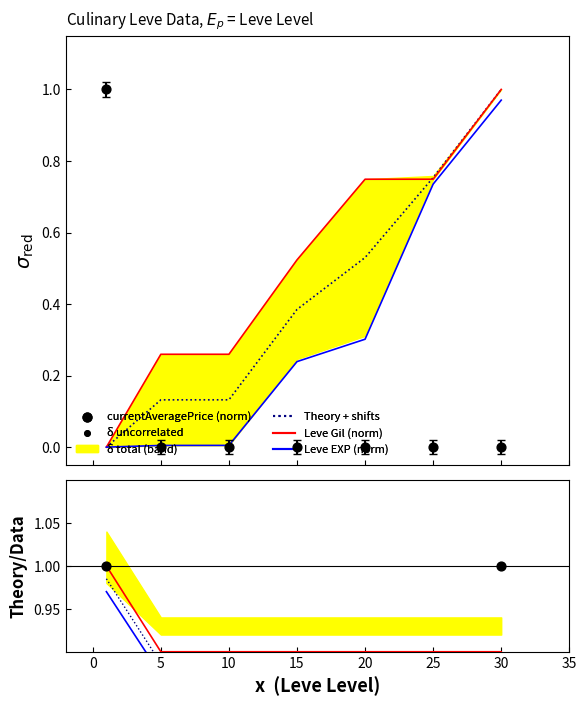

At how many categories does at least one series exceed 0?

7